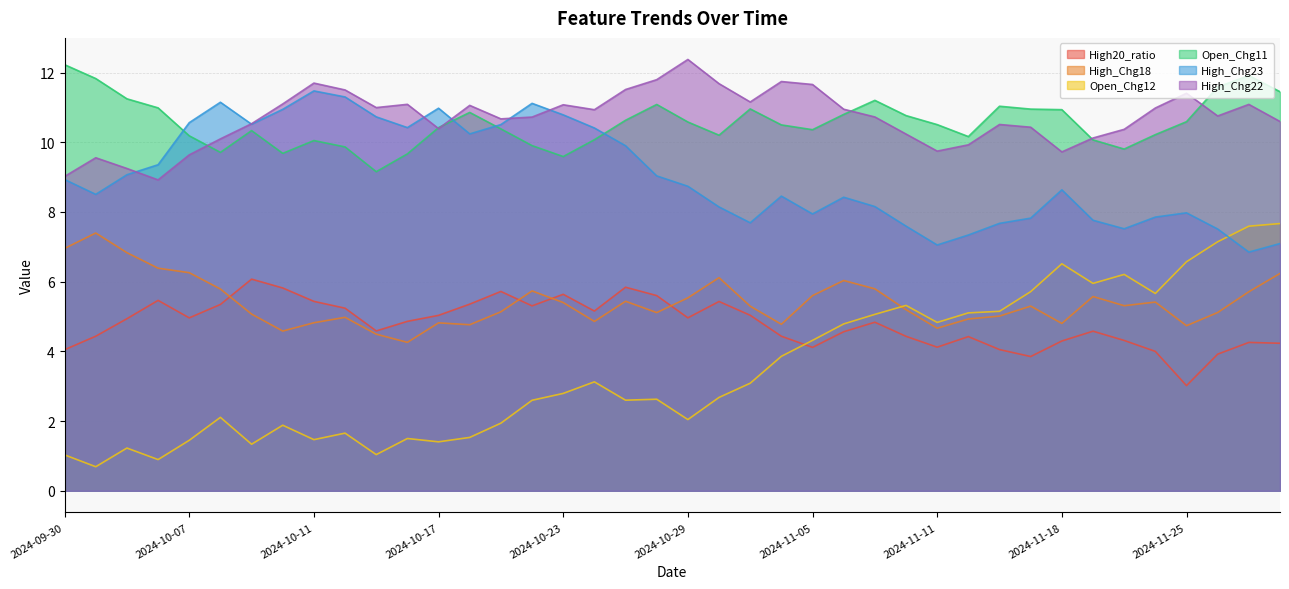

At which label does Open_Chg12 reach its peak?

2024-11-28